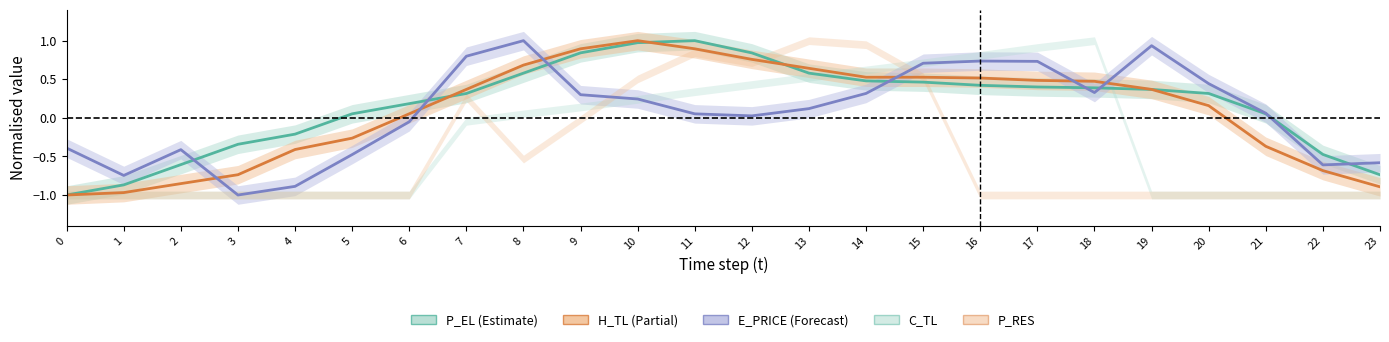

Is the value of E_PRICE at 11 greater than the value of H_TL at 22?

Yes